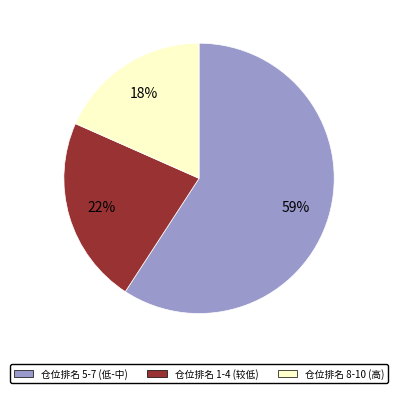

How many segments does this pie chart have?

3